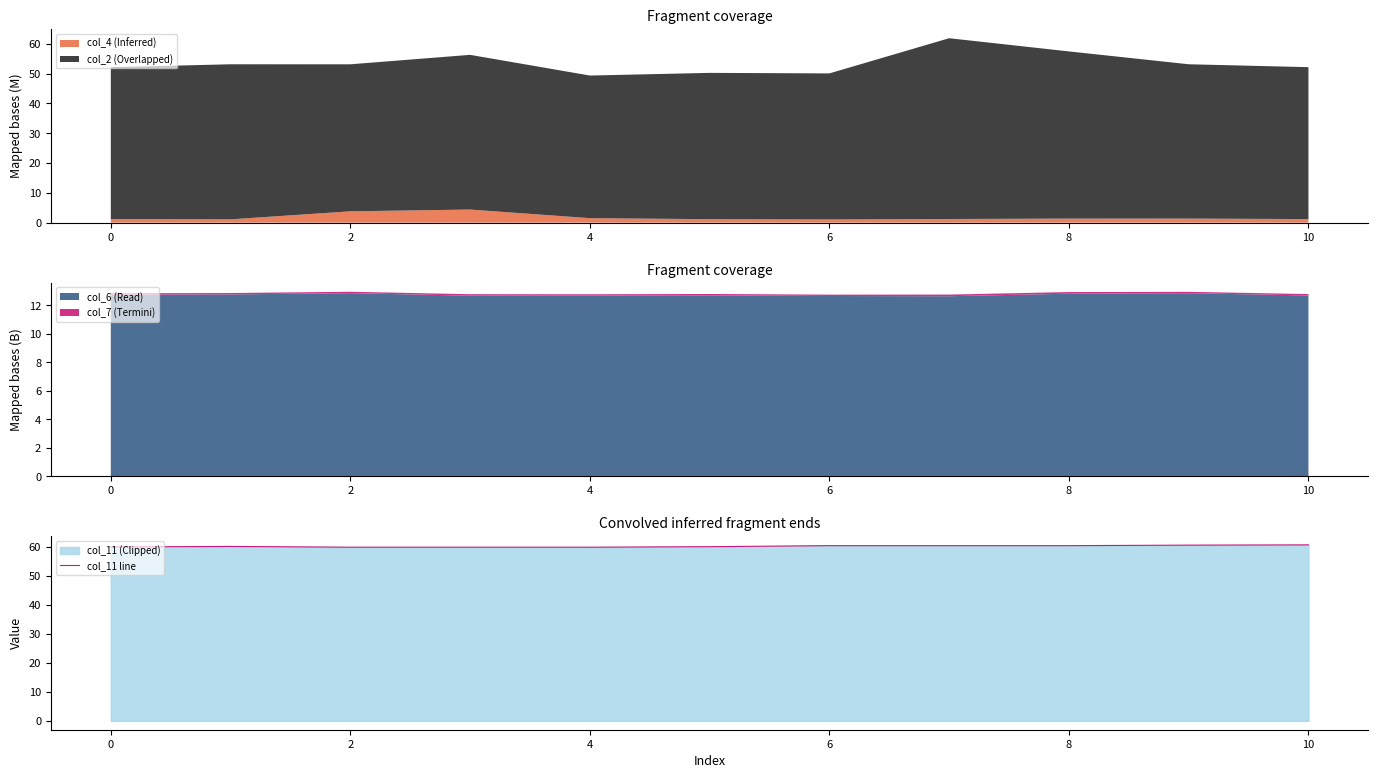

What is the lowest value of the col_11 line series?

59.8